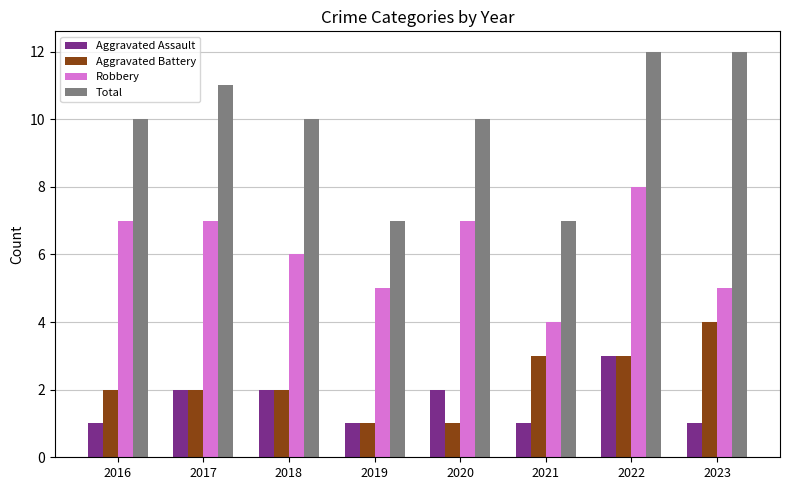

What is the difference between the maximum and minimum values in the Robbery series?

4